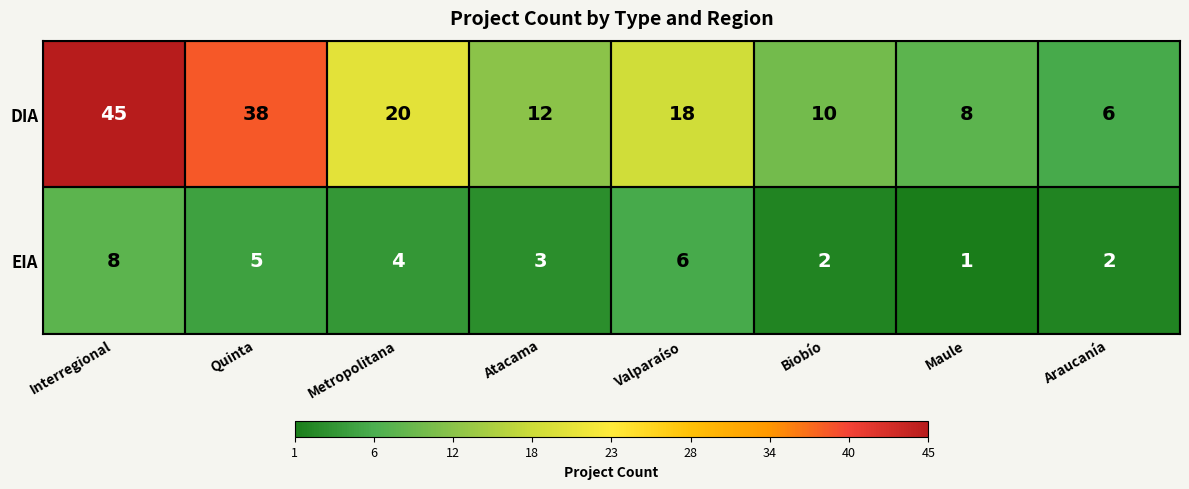

Where does the EIA series first go above 4?

Interregional